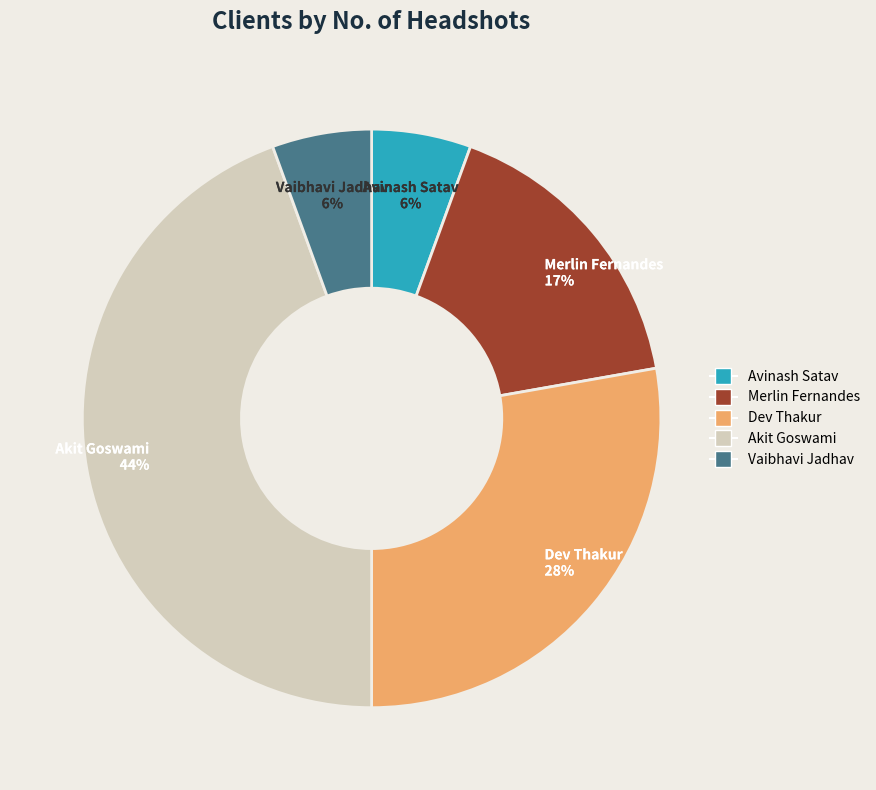

To the nearest percent, what portion does Avinash Satav represent?

6%